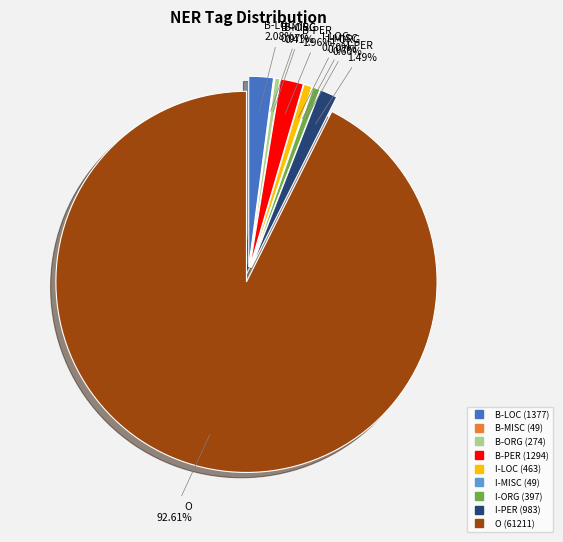

Which category has the smallest portion of the pie?

B-MISC